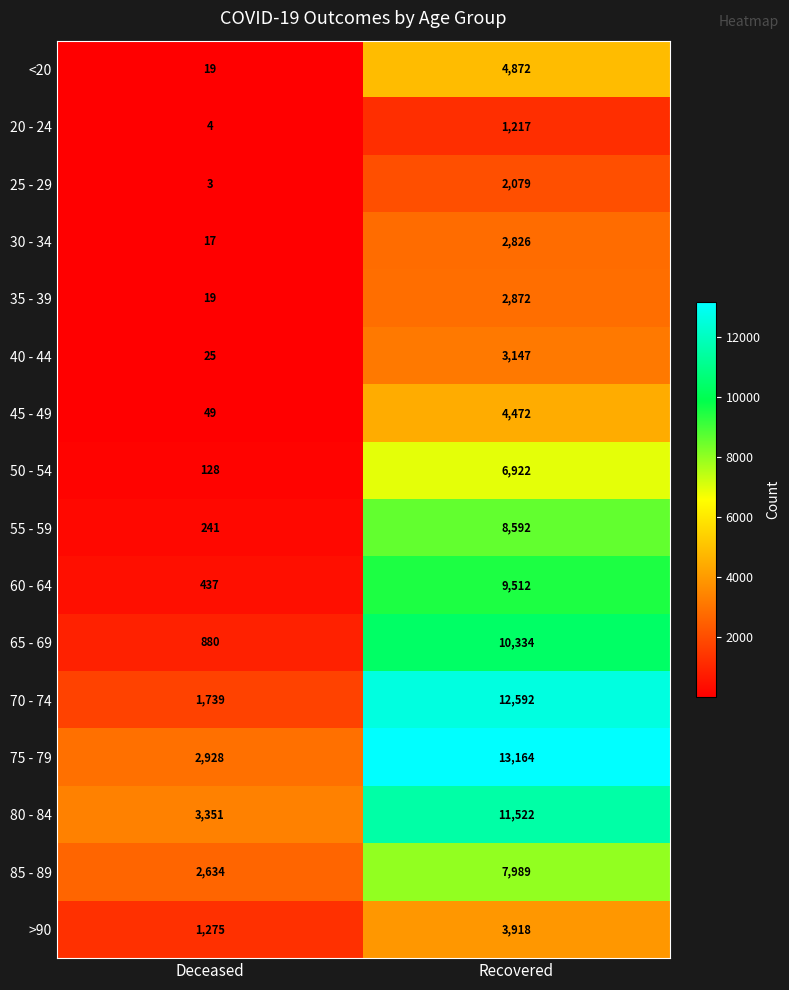

Rank the series by their maximum value, from highest to lowest.

75 - 79, 70 - 74, 80 - 84, 65 - 69, 60 - 64, 55 - 59, 85 - 89, 50 - 54, <20, 45 - 49, >90, 40 - 44, 35 - 39, 30 - 34, 25 - 29, 20 - 24